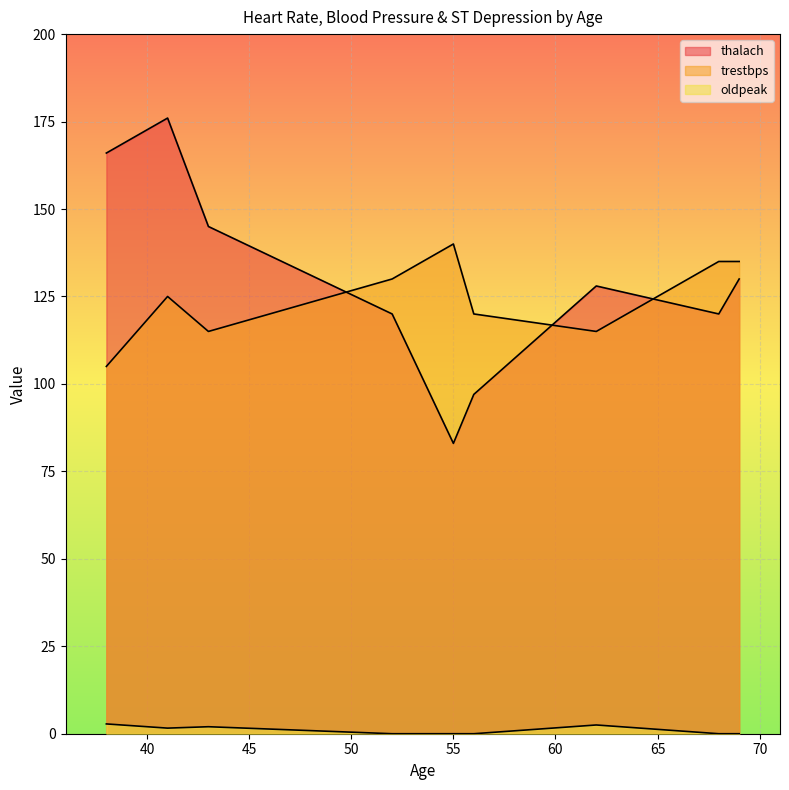

Does the chart display data point markers on the line(s)?

No